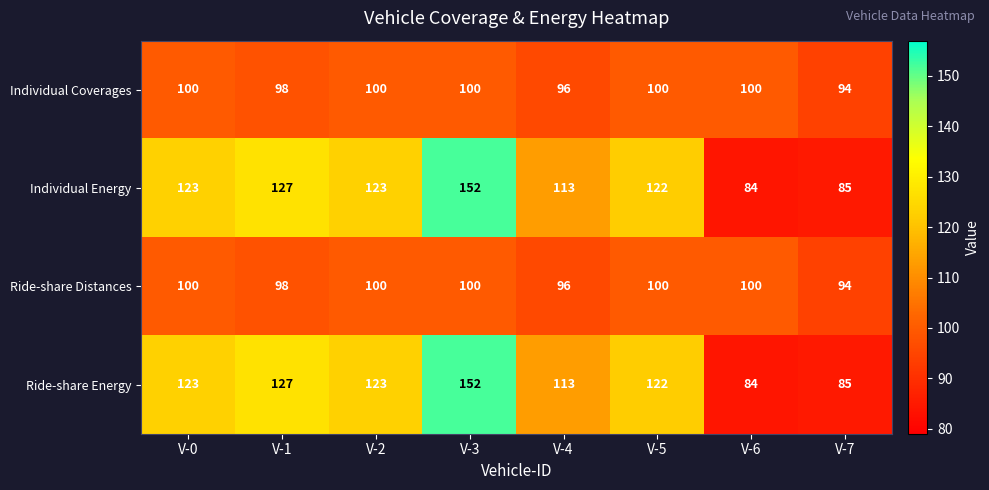

At which category does the chart reach its minimum across all series?

V-6